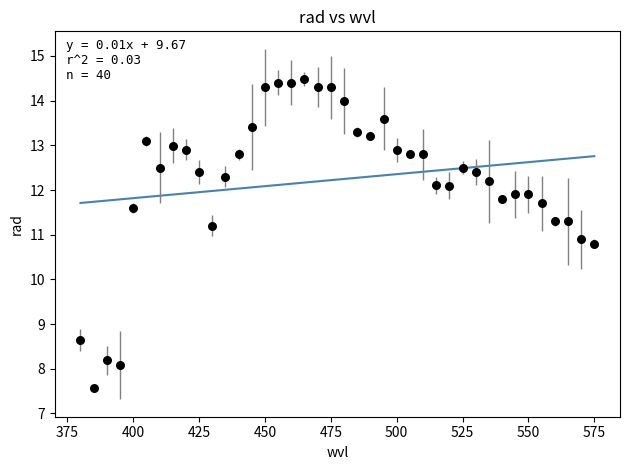

What Y value in the scatter plot is closest to 11?

10.9